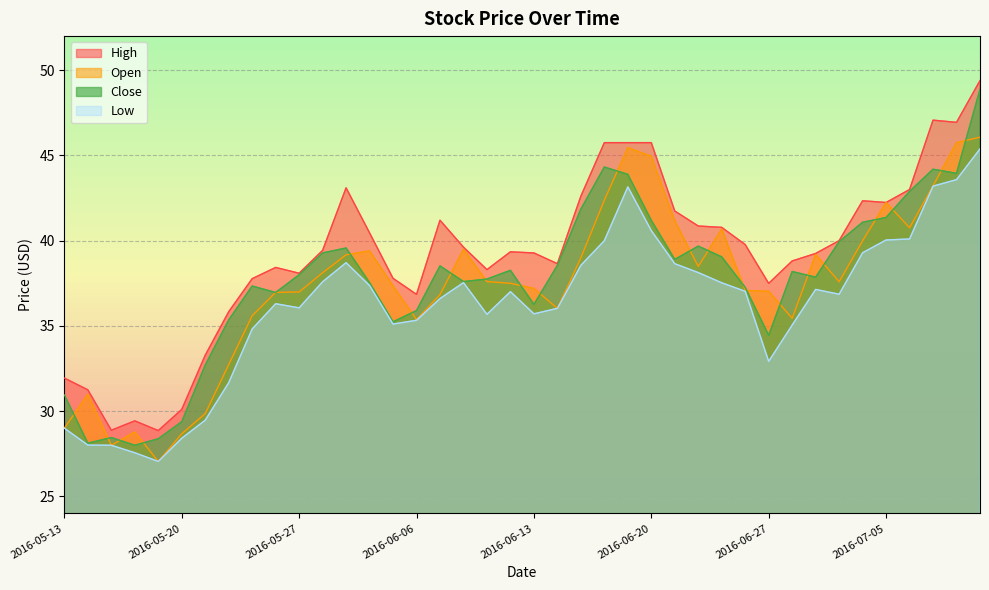

Is it true that Close equals 70.6 at 2016-05-31?

False